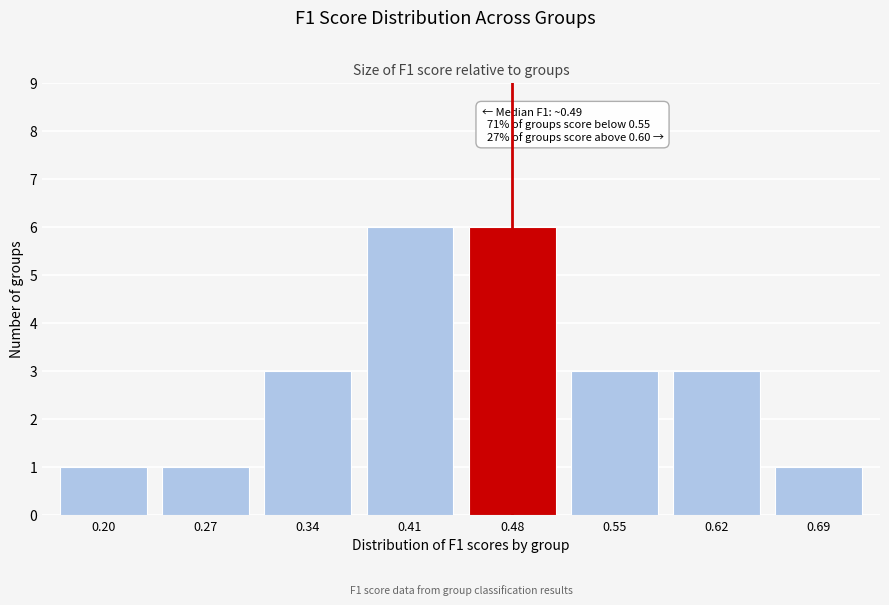

Reading left to right, list all the values displayed in this chart.

0.20=1	0.27=1	0.34=3	0.41=6	0.48=6	0.55=3	0.62=3	0.69=1